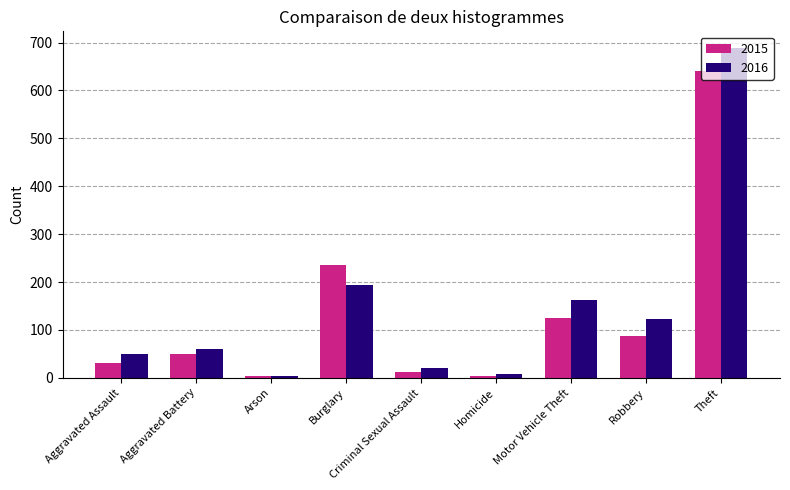

Which series changed the most between Aggravated Battery and Robbery?

2016